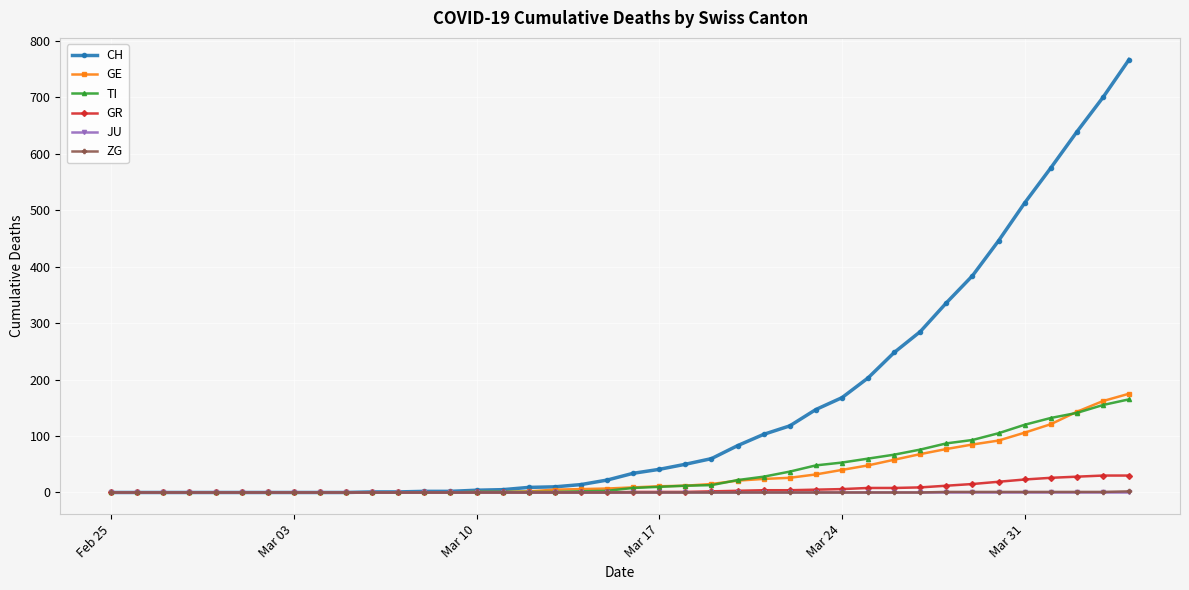

Which series has the largest total across all categories?

CH